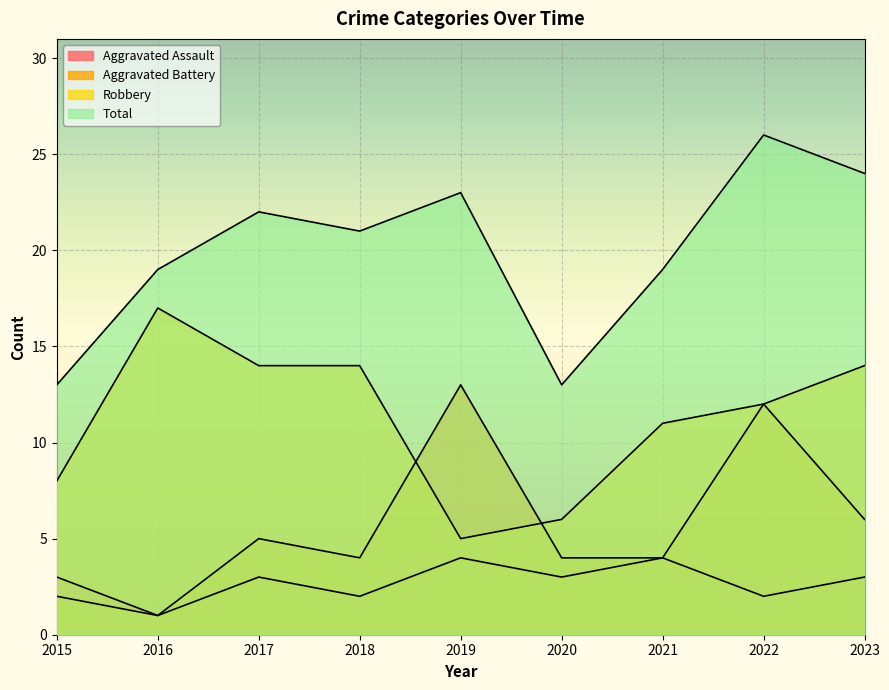

True or false: Aggravated Battery and Aggravated Assault intersect in this chart.

False